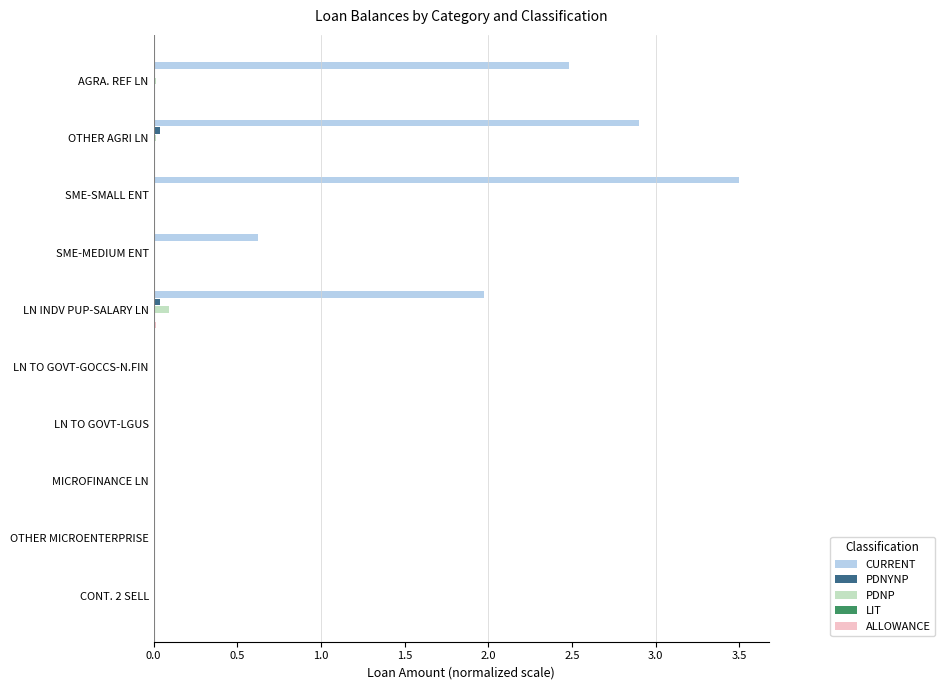

How many bars are there in total?

50